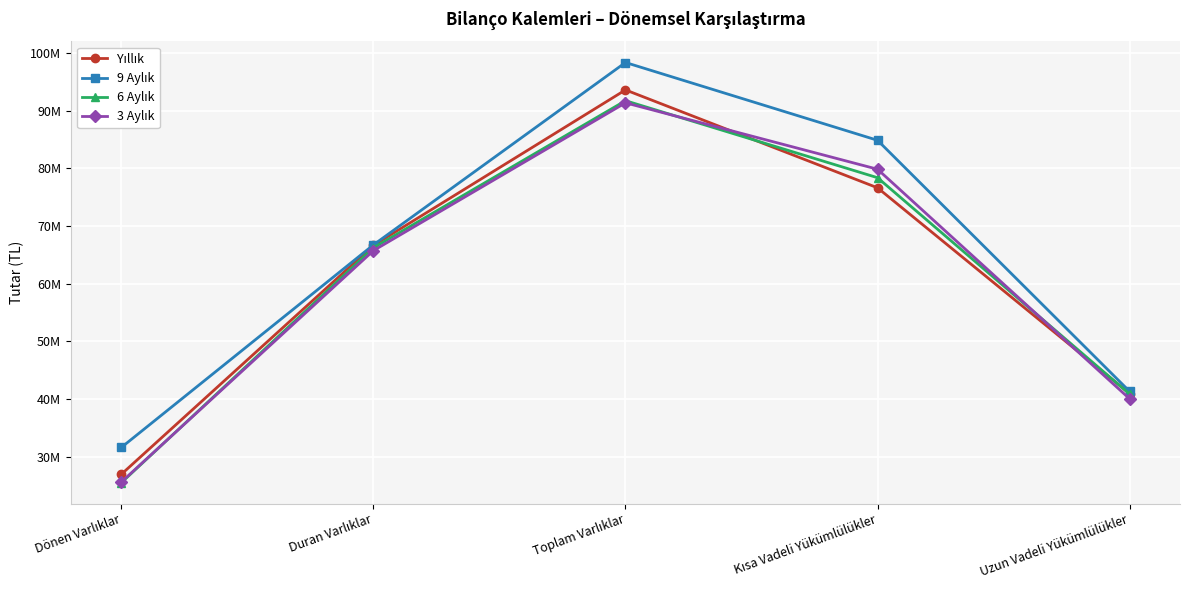

What is the label of the 2nd point from the left?

Duran Varlıklar